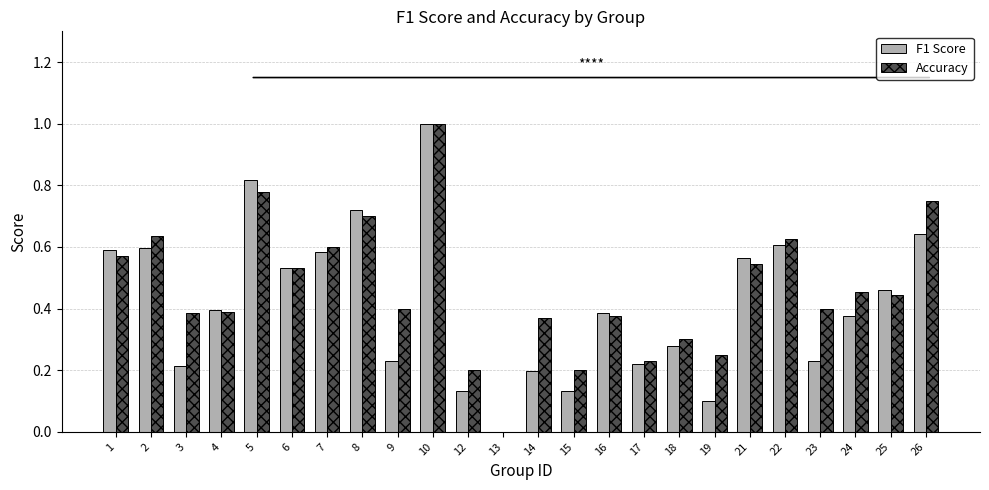

Is it true that F1 Score equals 0.3 at 2?

False